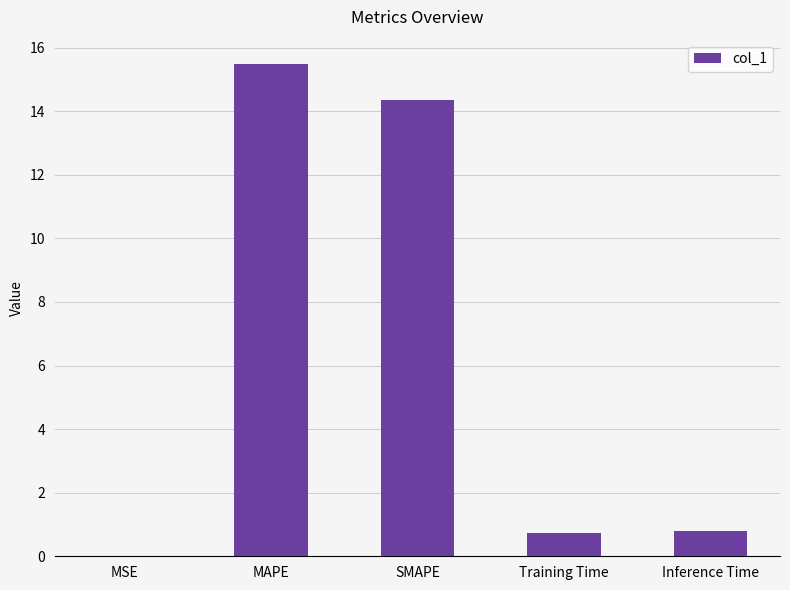

Which label corresponds to the largest value in the chart?

MAPE